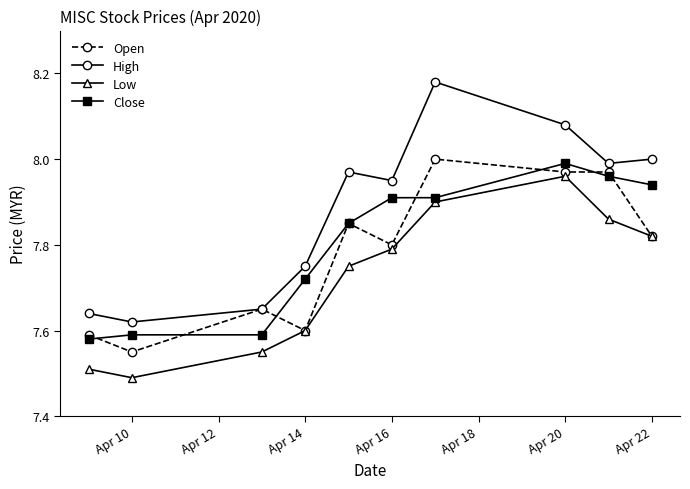

True or false: High and Close intersect in this chart.

False